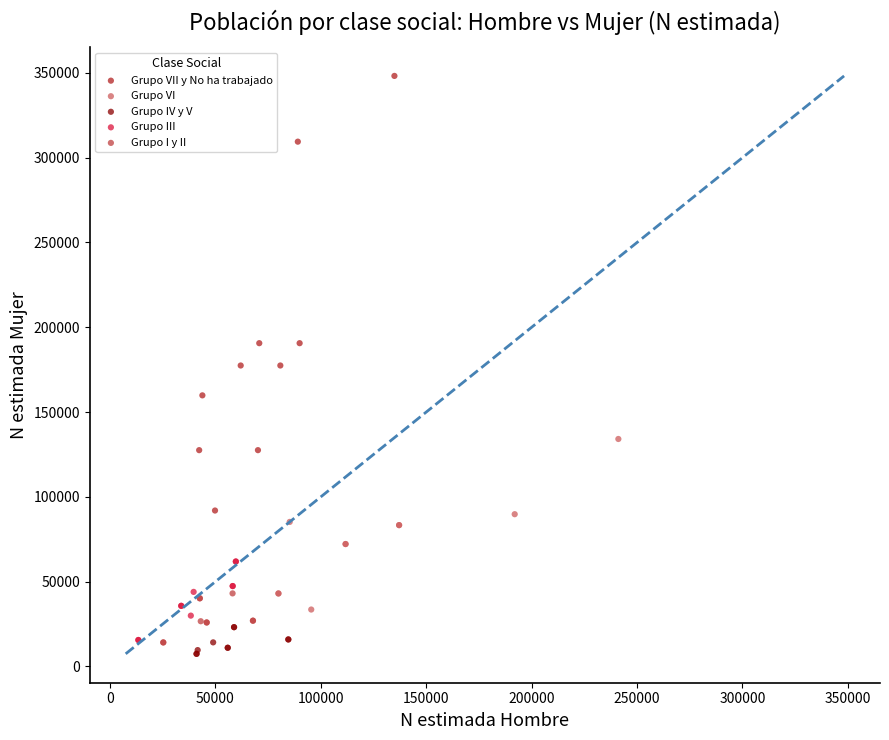

Which series contains the highest Y value?

Grupo VII y No ha trabajado